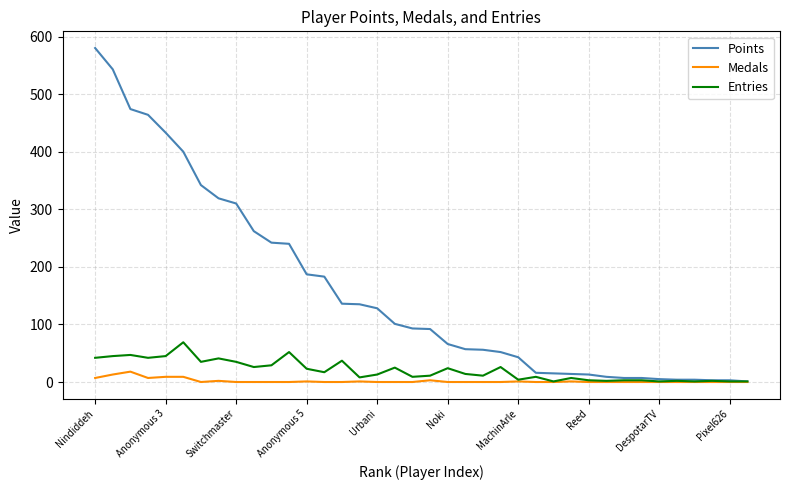

List the series in order of their peak value, highest first.

Points, Entries, Medals